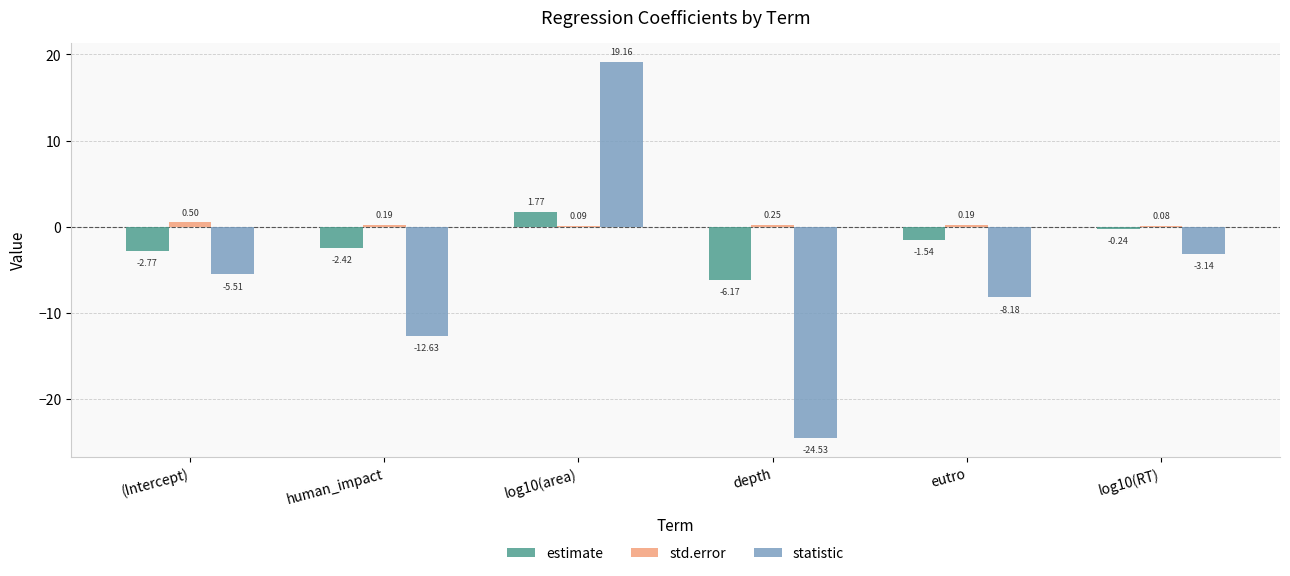

Which series has the largest range (max minus min)?

statistic